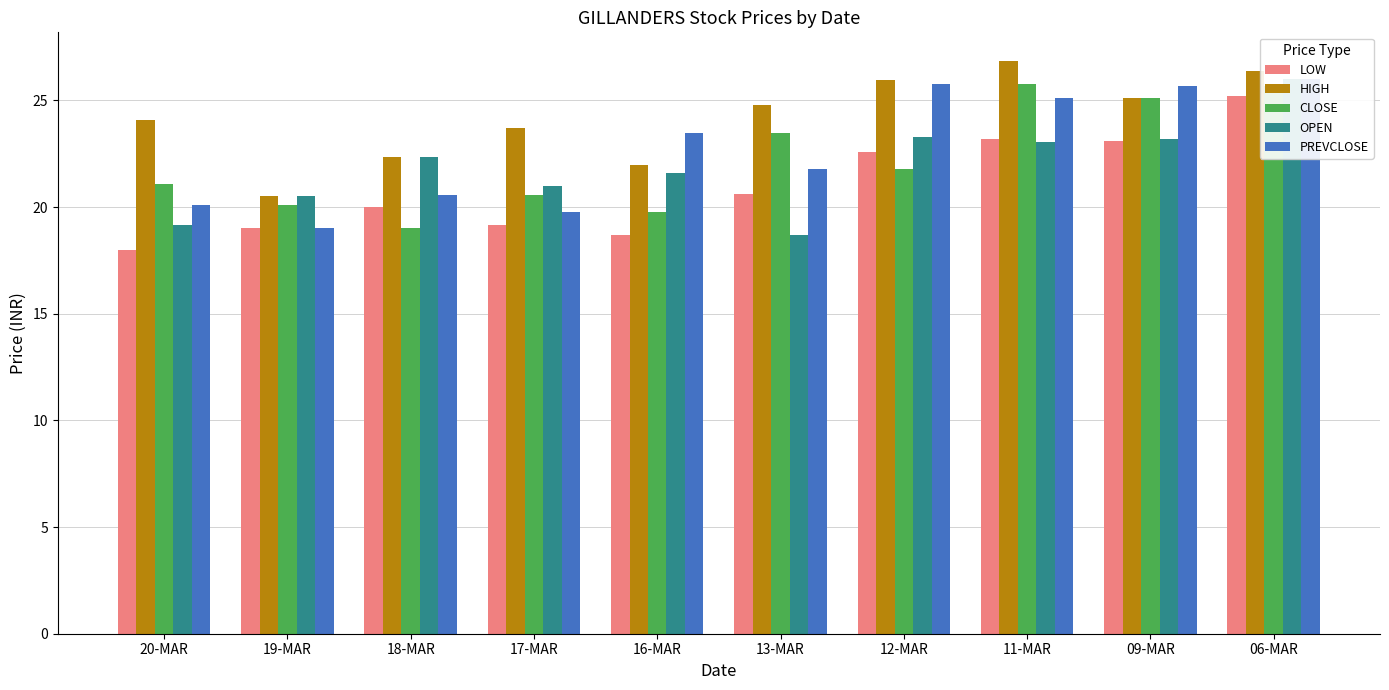

Reading left to right, list all the values displayed in this chart.

LOW: 18.0	19.0	20.0	19.1	18.7	20.6	22.6	23.2	23.1	25.2
HIGH: 24.1	20.5	22.4	23.7	21.9	24.8	25.9	26.9	25.1	26.4
CLOSE: 21.1	20.1	19.0	20.6	19.8	23.4	21.8	25.8	25.1	25.7
OPEN: 19.1	20.5	22.4	21.0	21.6	18.7	23.3	23.1	23.2	26.0
PREVCLOSE: 20.1	19.0	20.6	19.8	23.4	21.8	25.8	25.1	25.7	26.0